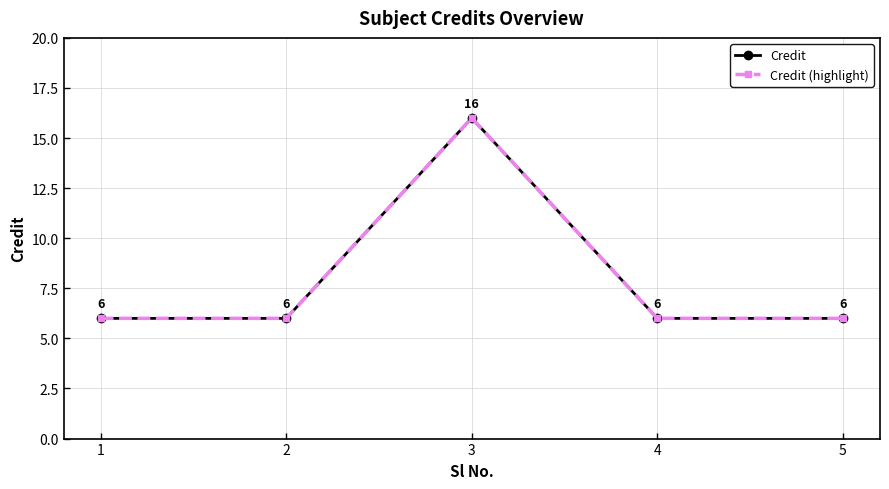

Reading right to left, what are all the values shown in this chart?

Credit: 5=6	4=6	3=16	2=6	1=6
Credit (highlight): 5=6	4=6	3=16	2=6	1=6